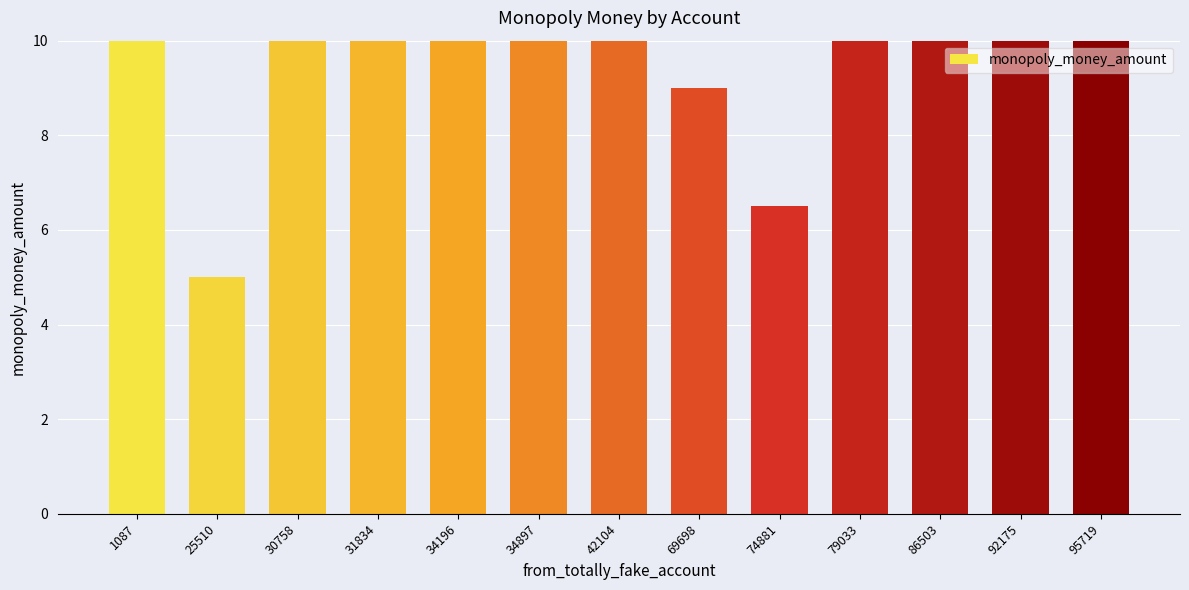

What is the approximate value at 34897?

28.2